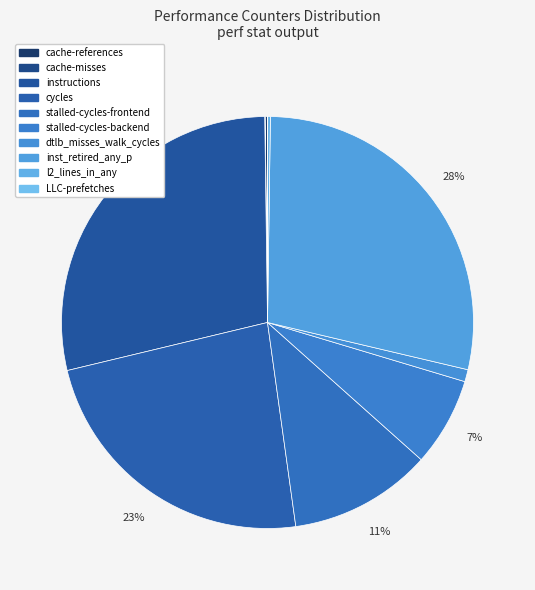

Approximately how many times larger is the value at inst_retired_any_p compared to cycles?

1.2